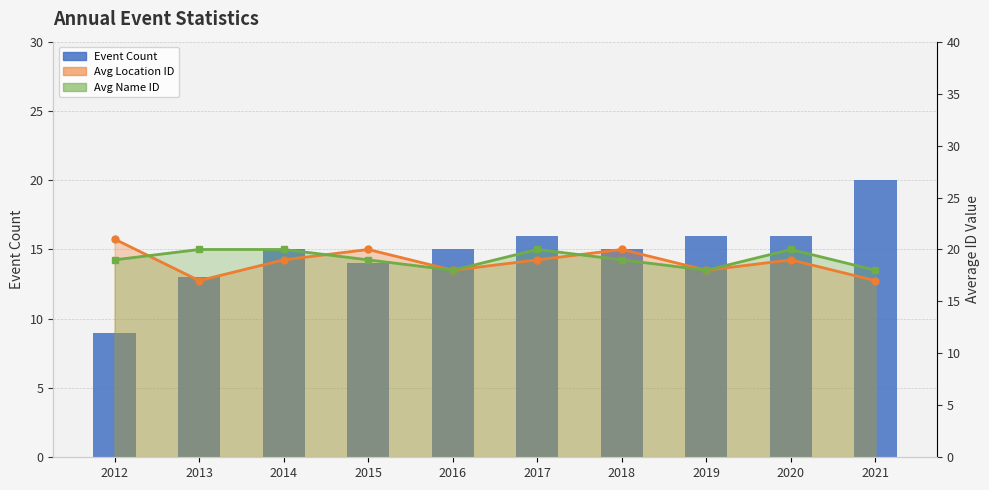

What is the change in value from 2018 to 2021?

+5